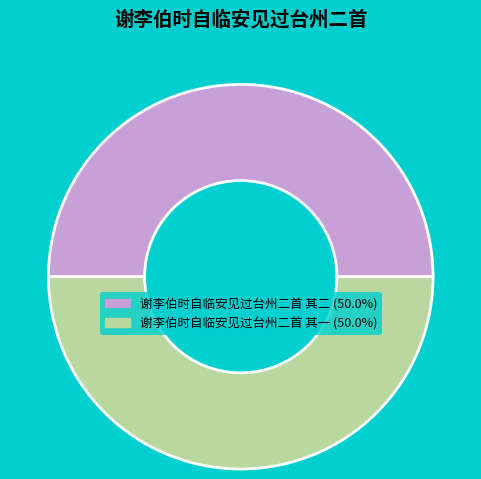

How many slices are in this pie chart?

2